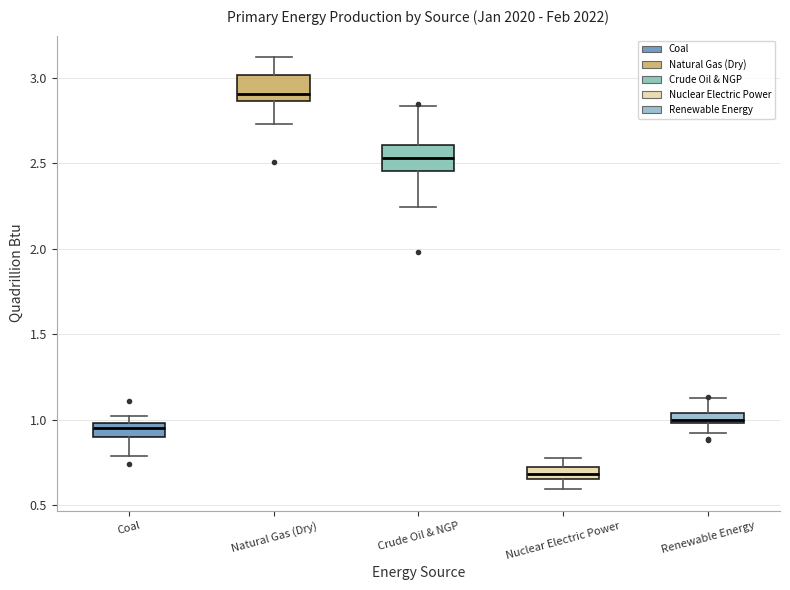

Which box has the highest median line?

Natural Gas (Dry)